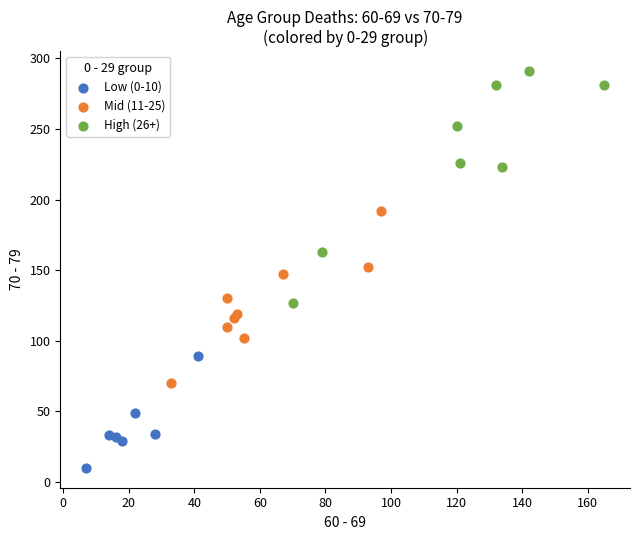

Which series has the largest Y range (max minus min)?

High (26+)